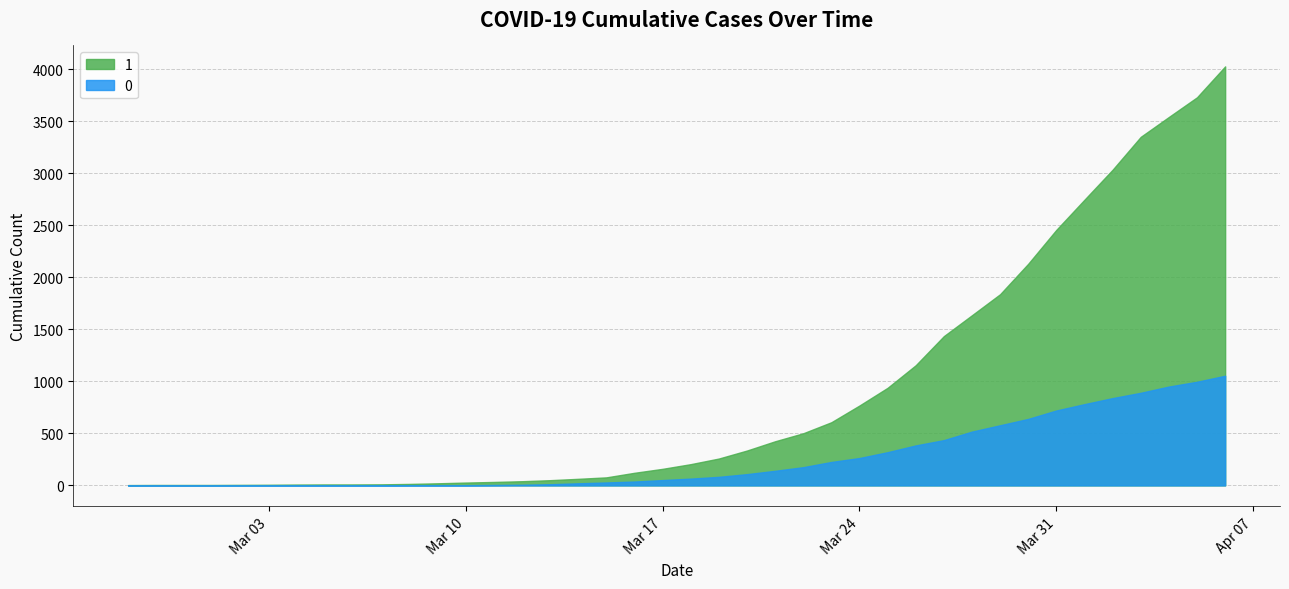

Rank the categories by 1 value from highest to lowest.

2020-04-06, 2020-04-05, 2020-04-04, 2020-04-03, 2020-04-02, 2020-04-01, 2020-03-31, 2020-03-30, 2020-03-29, 2020-03-28, 2020-03-27, 2020-03-26, 2020-03-25, 2020-03-24, 2020-03-23, 2020-03-22, 2020-03-21, 2020-03-20, 2020-03-19, 2020-03-18, 2020-03-17, 2020-03-16, 2020-03-15, 2020-03-14, 2020-03-13, 2020-03-12, 2020-03-11, 2020-03-10, 2020-03-09, 2020-03-08, 2020-03-07, 2020-03-05, 2020-03-06, 2020-03-04, 2020-03-03, 2020-03-02, 2020-02-28, 2020-02-29, 2020-03-01, 2020-02-27